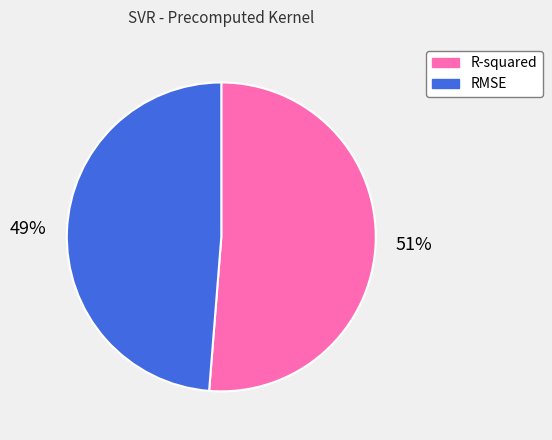

Rank the categories by value from lowest to highest.

RMSE, R-squared